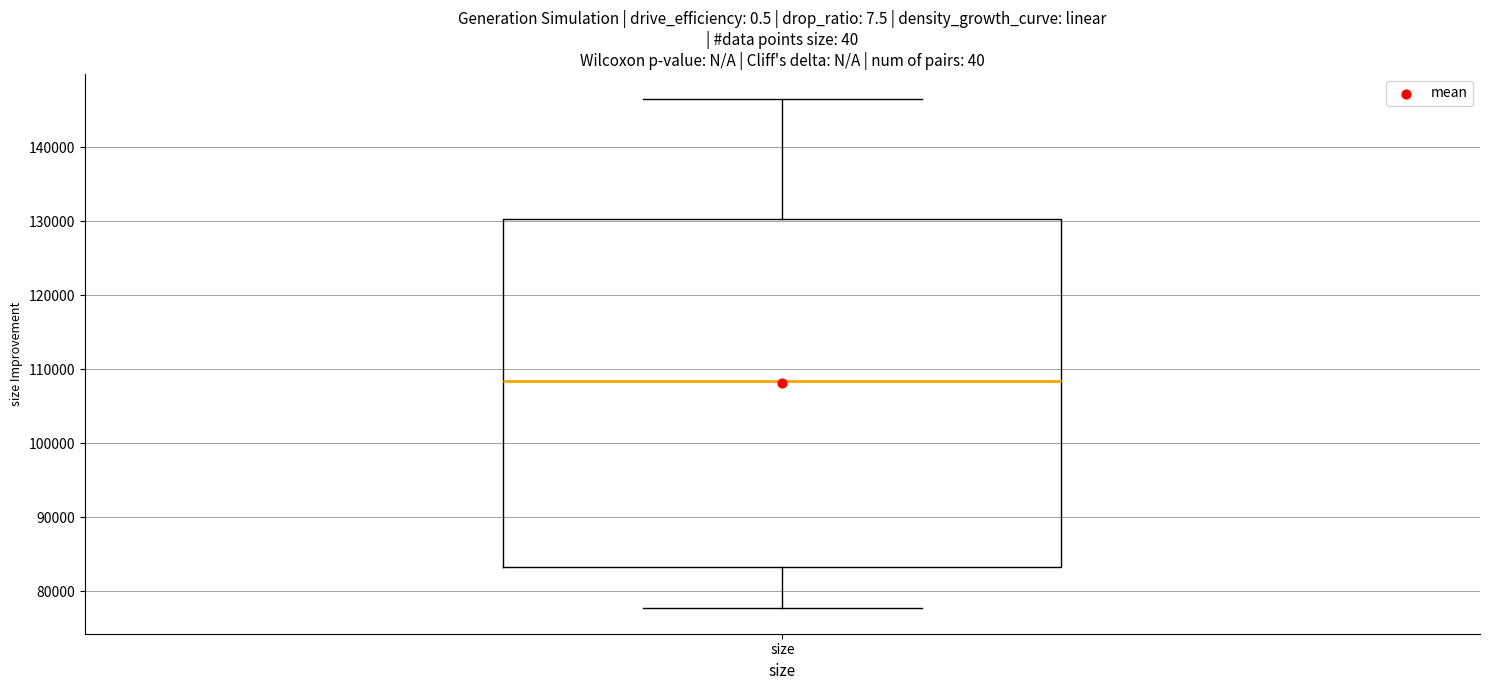

Read this box plot against the y-axis: the position of the median line, the range covered by the box, and the ends of both whiskers. The values are not printed on the chart, so give them approximately, as read against the axis.

median 108000, box 83000 to 130000, whiskers 78000 to 146000